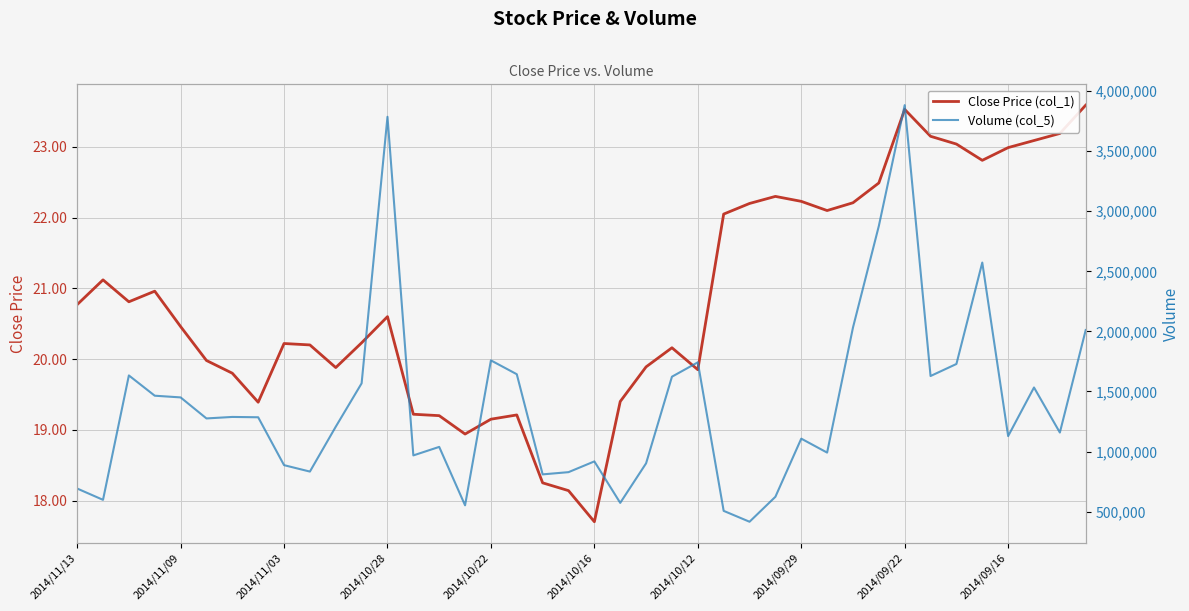

What is the sum of the Close Price (col_1) values at 19 and 13?

37.4